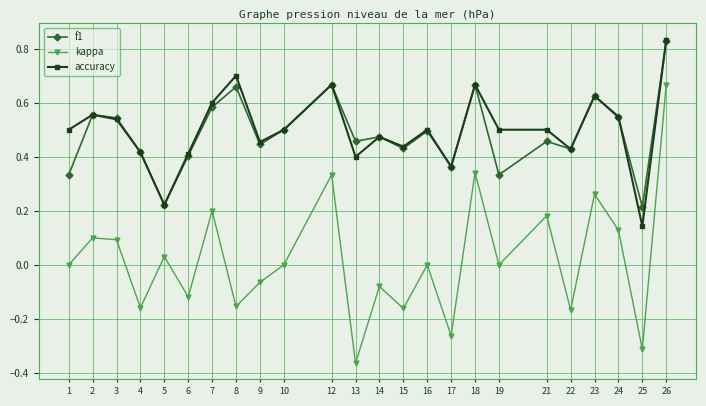

Which series has the largest range (max minus min)?

kappa